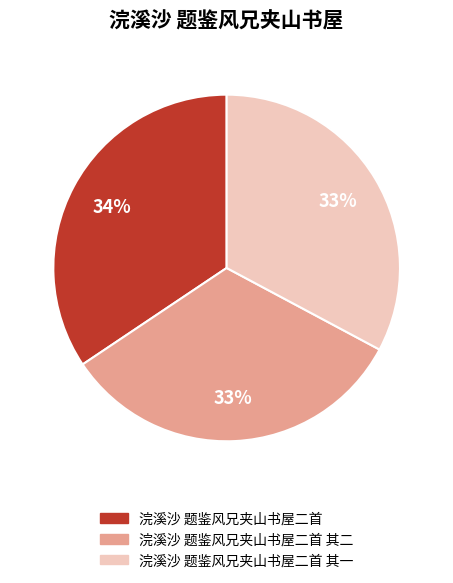

To the nearest percent, what percentage of the pie is 浣溪沙 题鉴风兄夹山书屋二首 其二?

33%